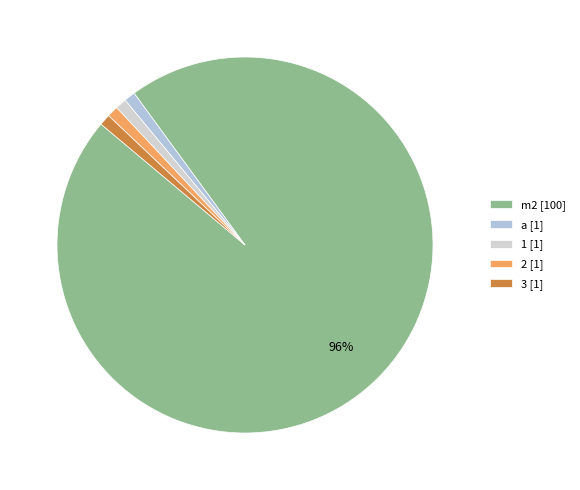

Rank the categories by value from highest to lowest.

m2, a, 1, 2, 3